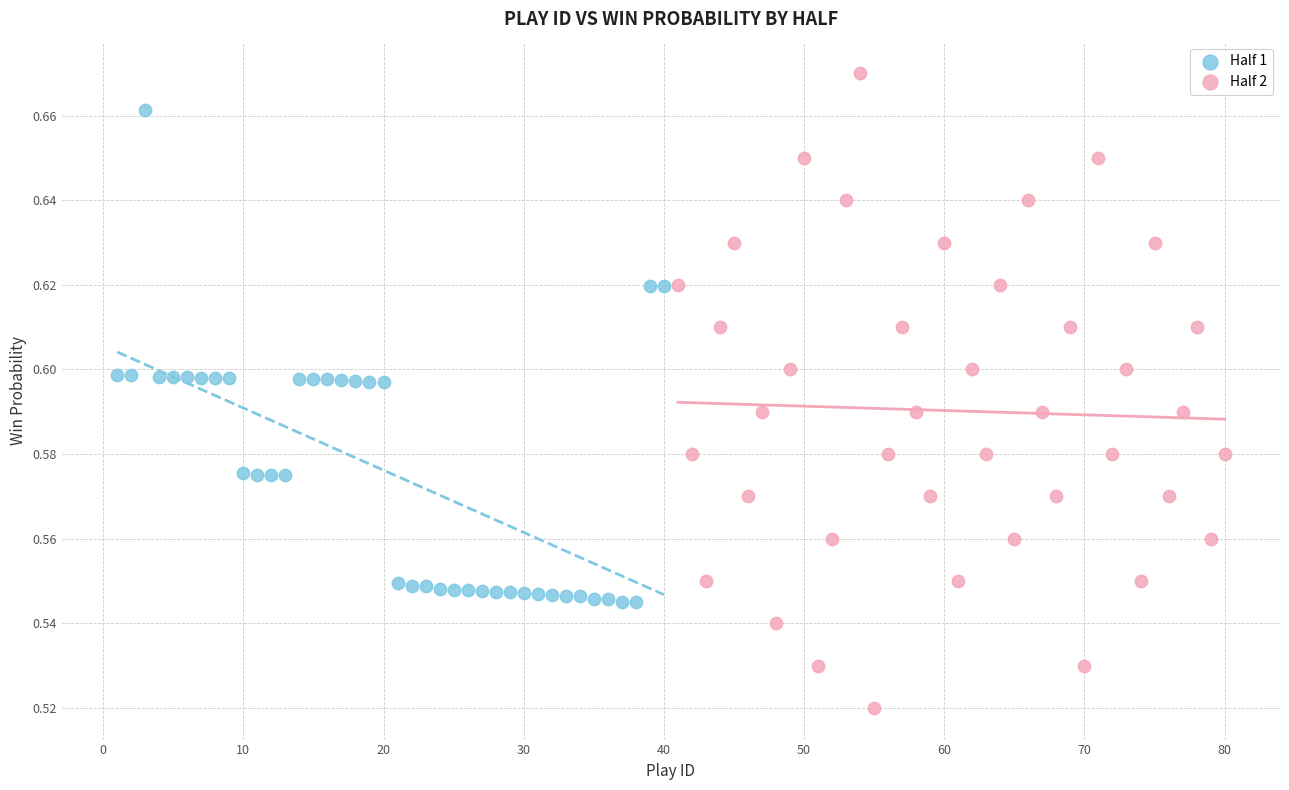

What are all the series names shown in the legend?

Half 1, Half 2